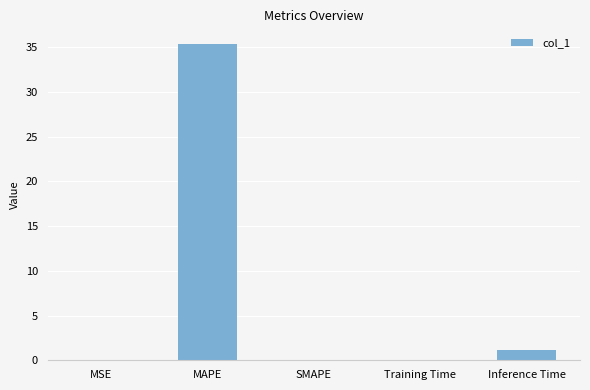

What is the sum of all values?

36.5